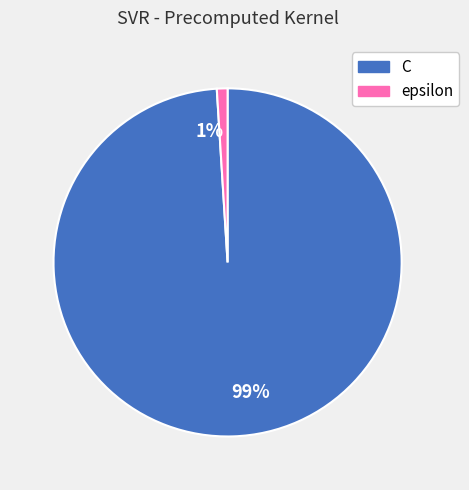

Is epsilon the majority of the pie?

No